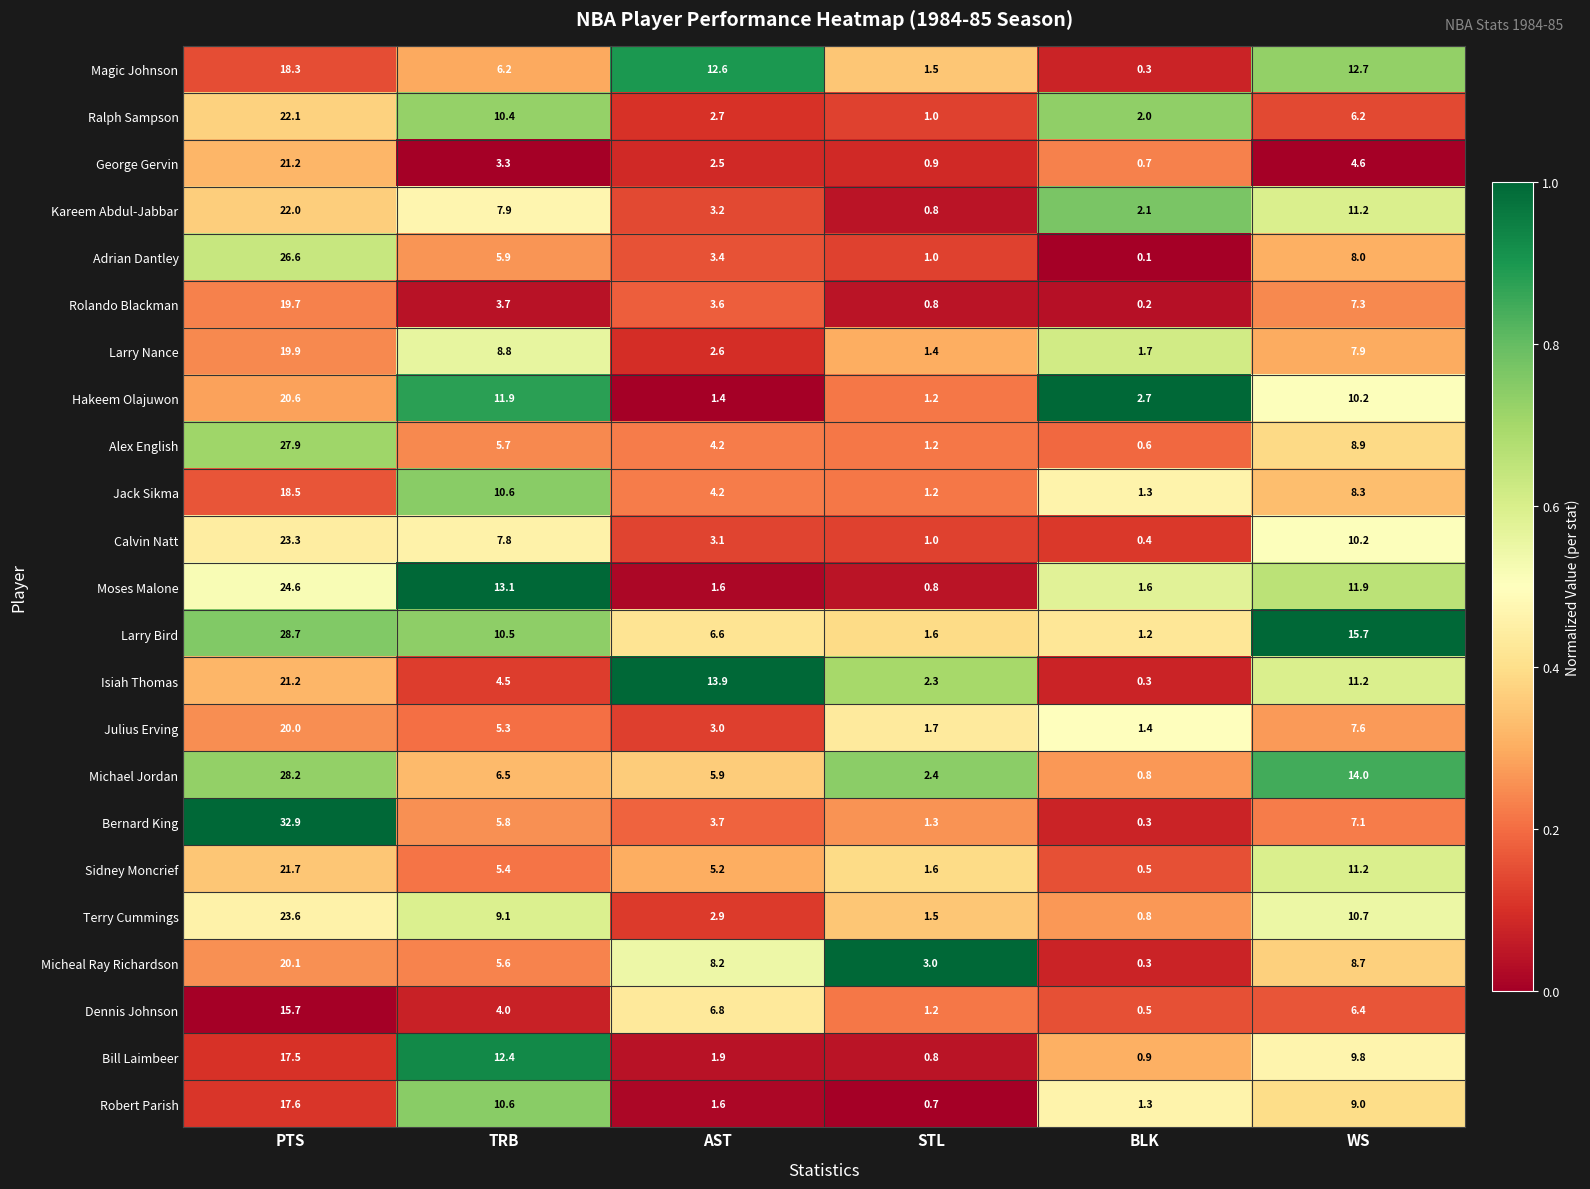

The Bill Laimbeer series shows 0.9 at BLK. True or false?

True